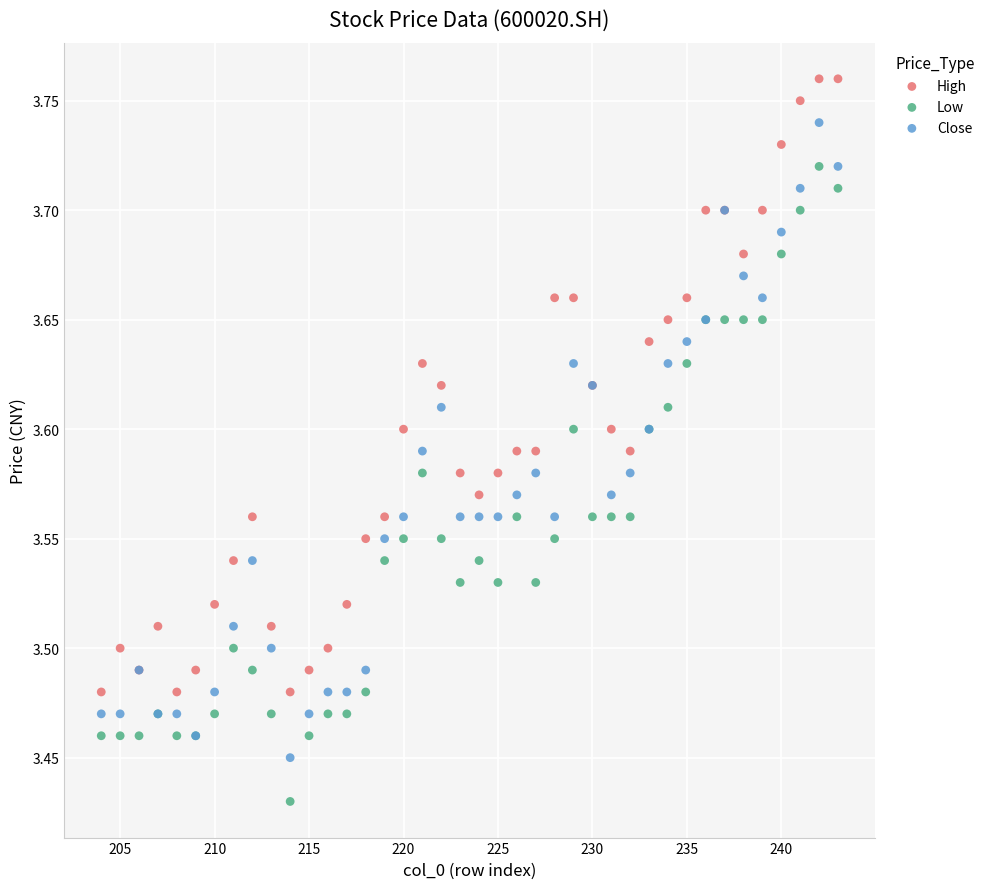

Which series contains the lowest Y value?

Low